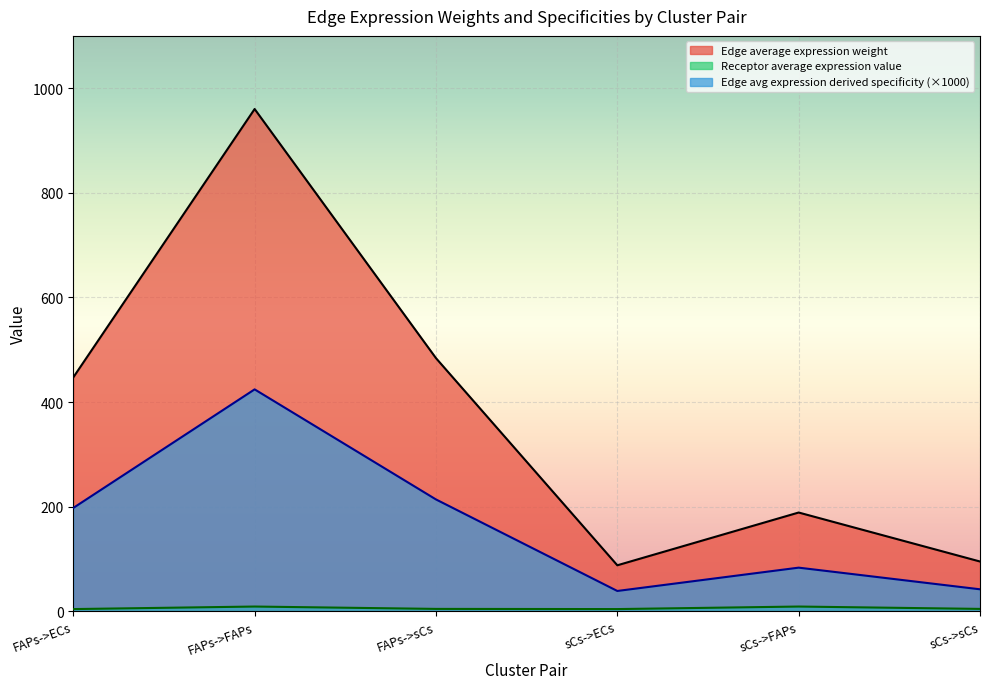

The value of Receptor average expression value at FAPs->sCs is 2.3. True or false?

False